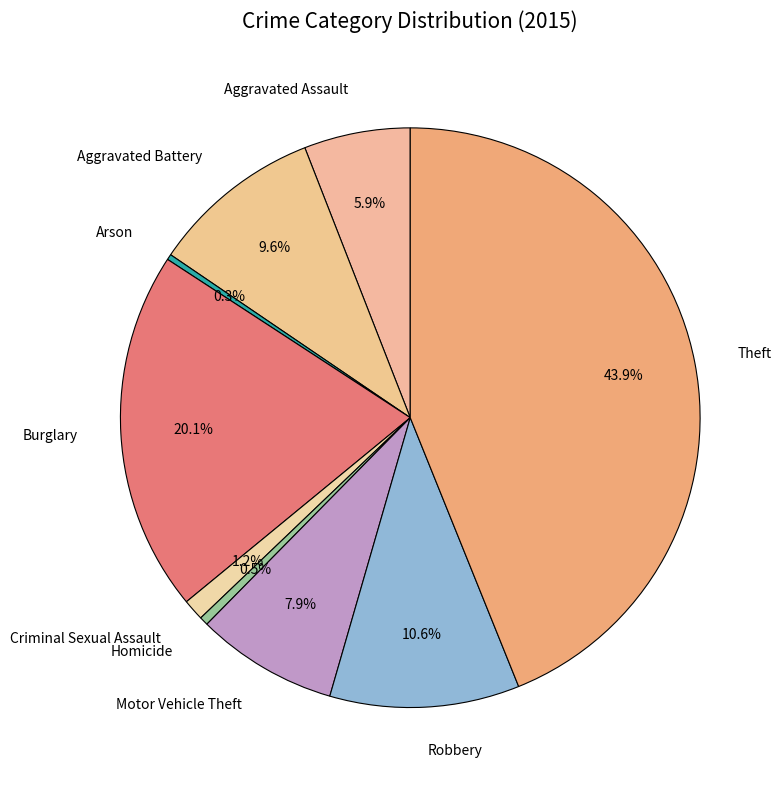

Which has a higher value, Aggravated Assault or Arson?

Aggravated Assault